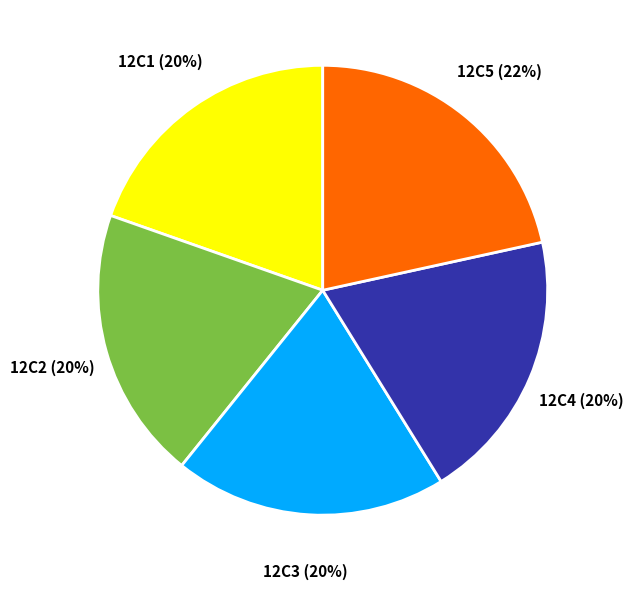

To the nearest percent, what percentage of the pie is 12C3?

20%